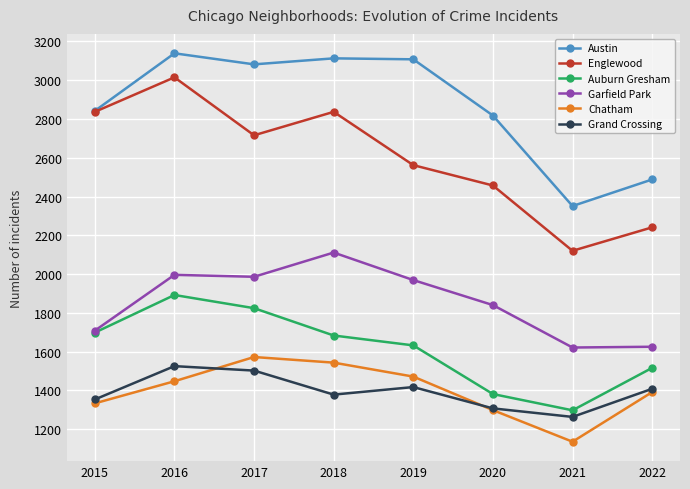

Where is the first local minimum for Englewood?

2017